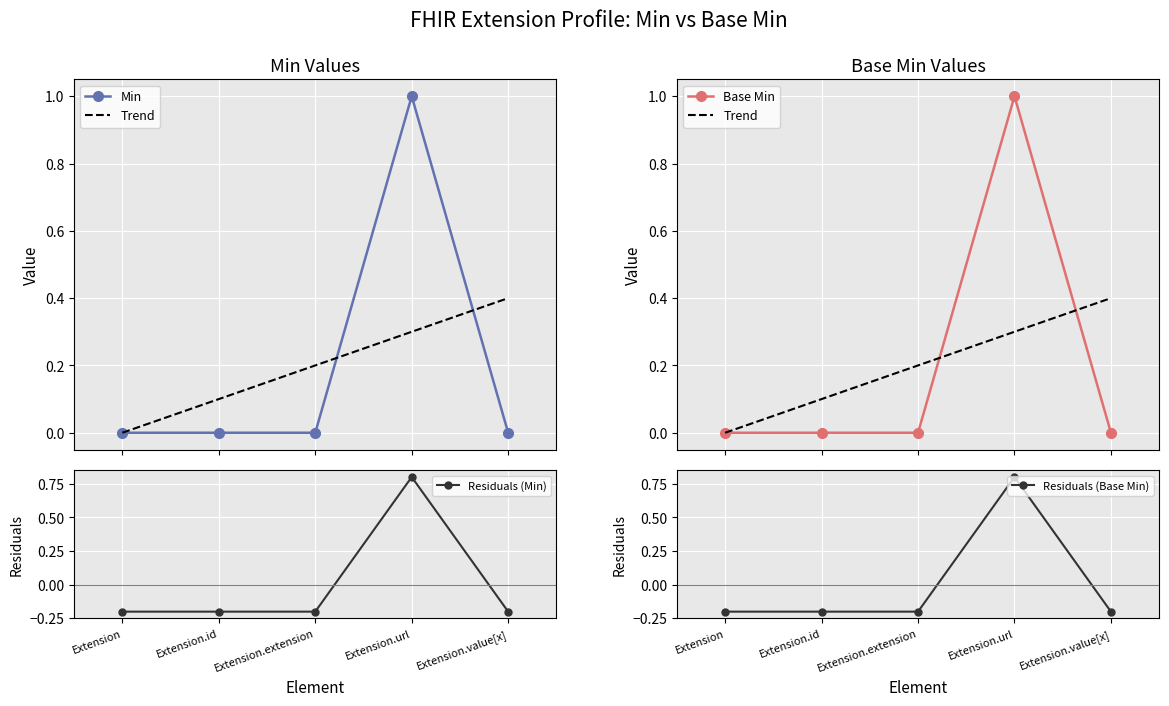

What is the difference between the maximum and minimum values in the Min series?

1.0